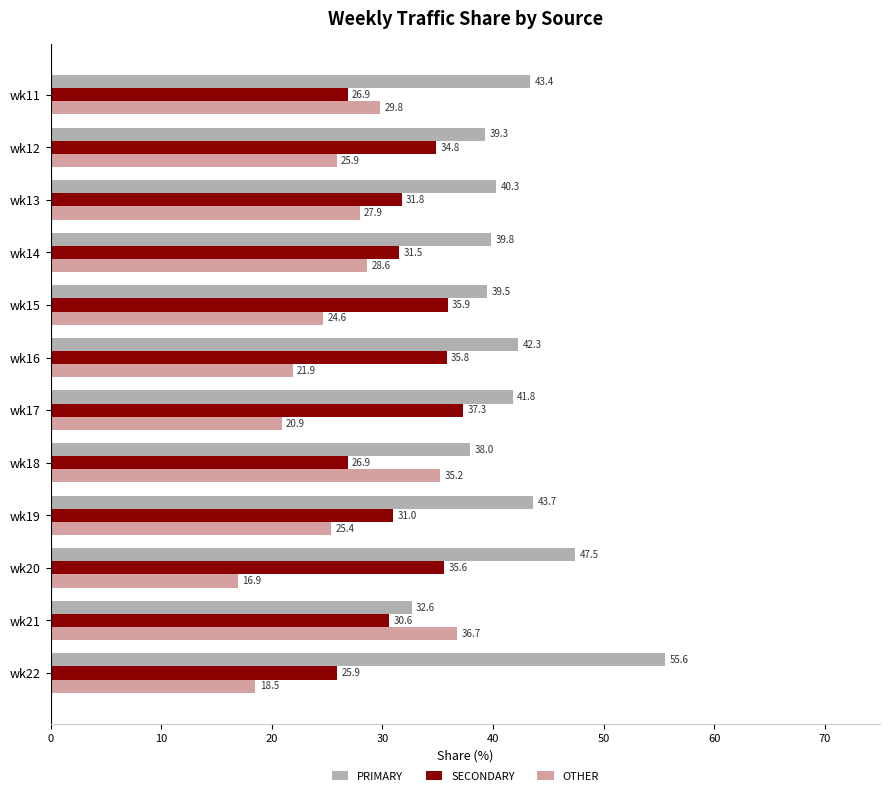

Where is PRIMARY nearest to the value 44?

wk19